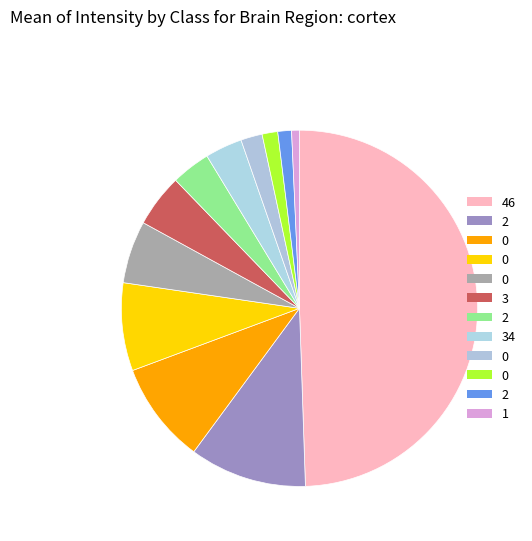

How many slices are in this pie chart?

12